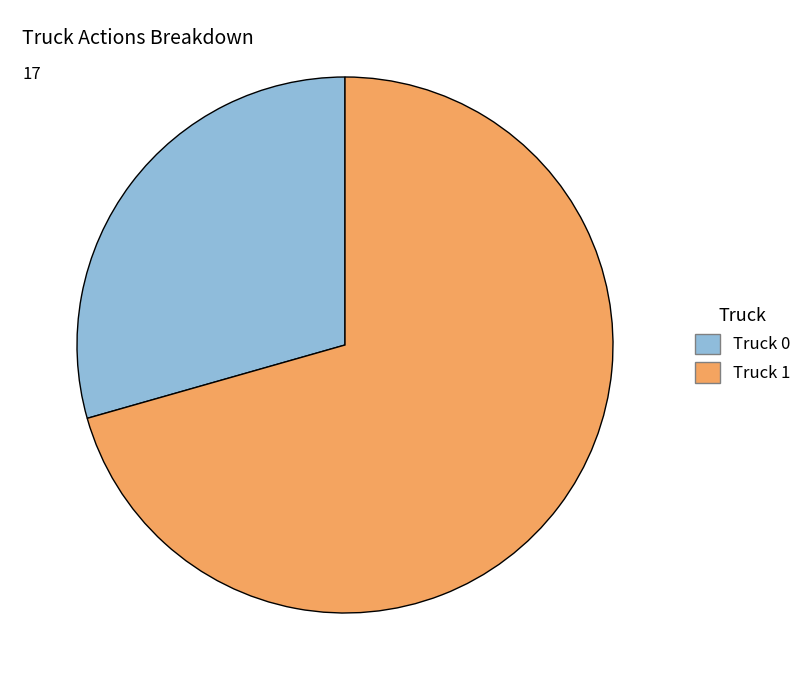

Combined, do Truck 1 and Truck 0 account for over 50%?

Yes